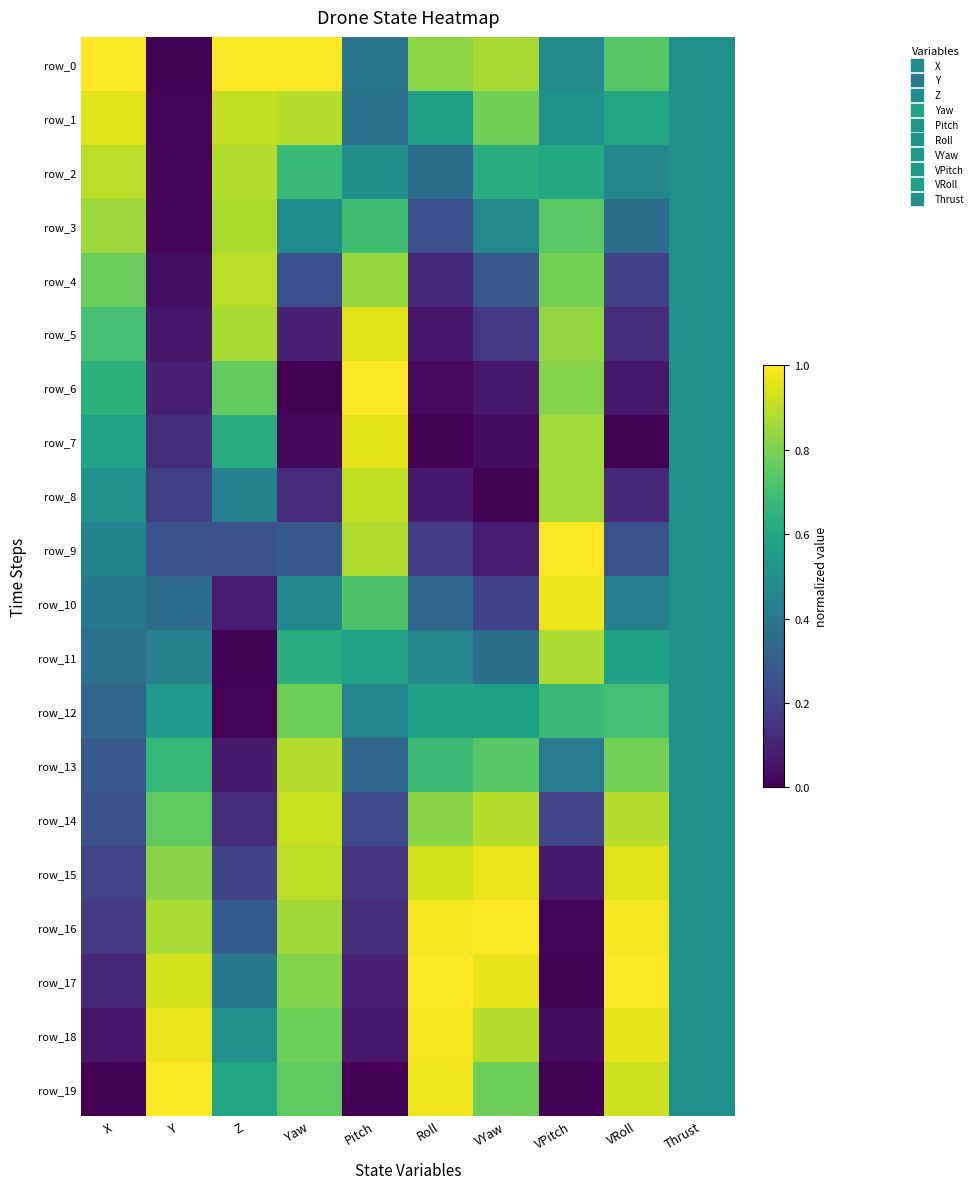

At Y, list the series in order from smallest to largest.

row_0, row_1, row_2, row_3, row_4, row_5, row_6, row_7, row_8, row_9, row_10, row_11, row_12, row_13, row_14, row_15, row_16, row_17, row_18, row_19